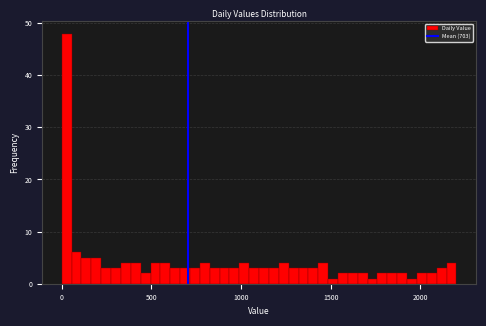

Around what value on the x-axis is the tallest bar? Give the approximate position of its centre, as read against the axis.

50